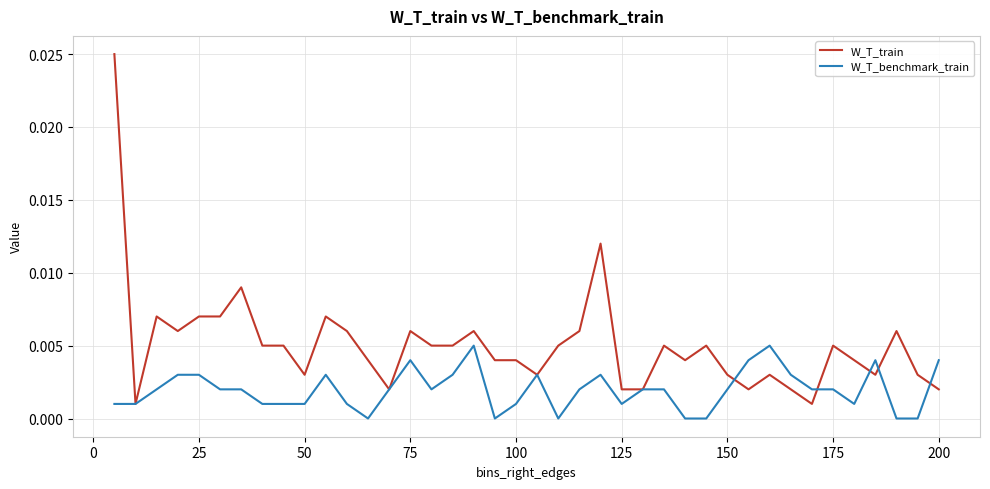

At how many categories does at least one series exceed 0?

40